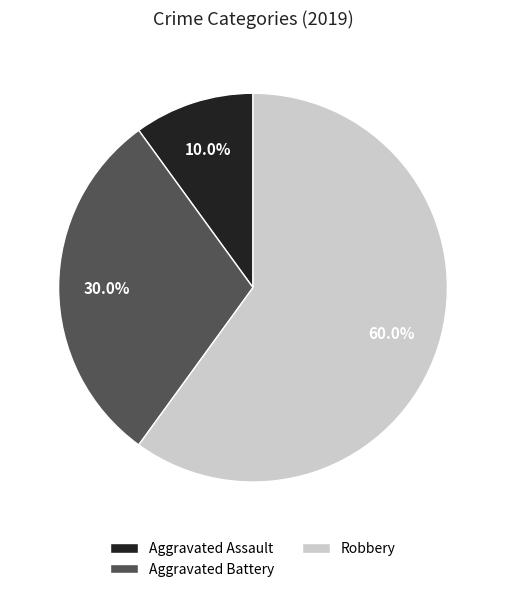

To the nearest percent, what is the difference between the Aggravated Assault and Aggravated Battery slice percentages?

20%